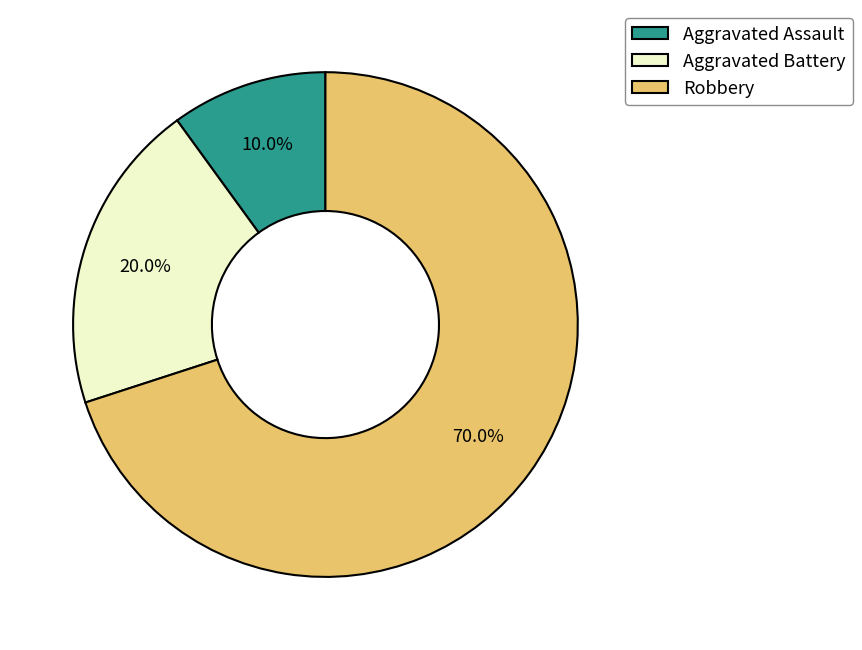

Which category has the biggest portion of the pie?

Robbery